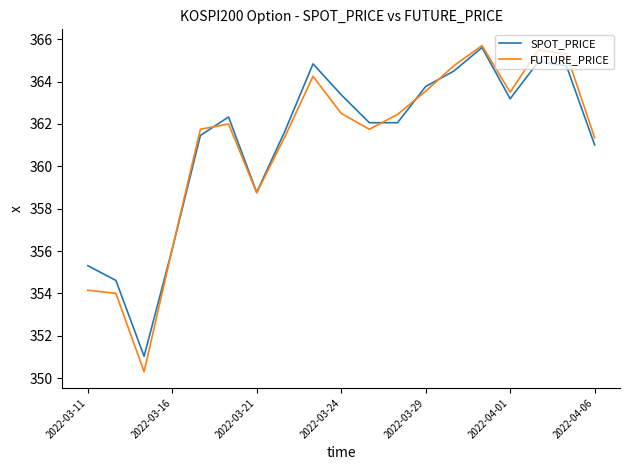

Which series has the widest spread of values?

FUTURE_PRICE